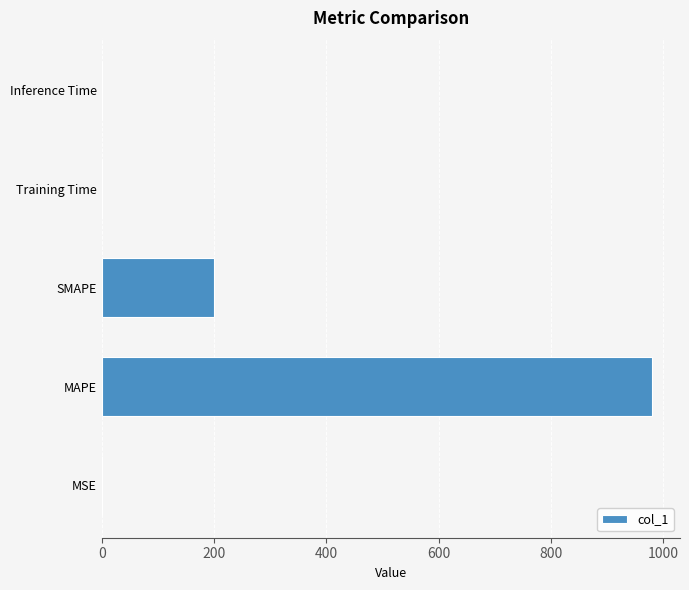

The chart shows a value of 1745.0 at MAPE. True or false?

False